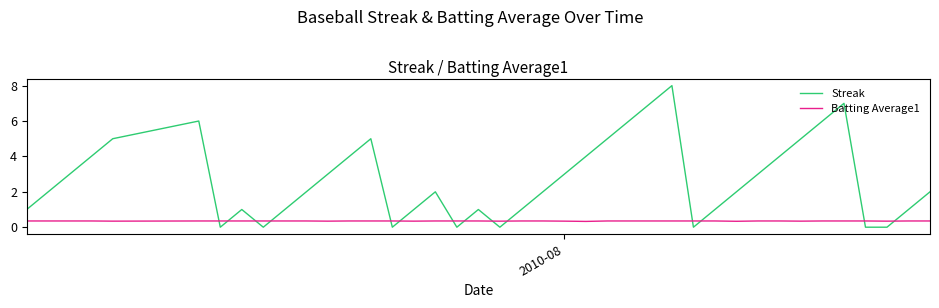

How many categories are shown in the chart?

40